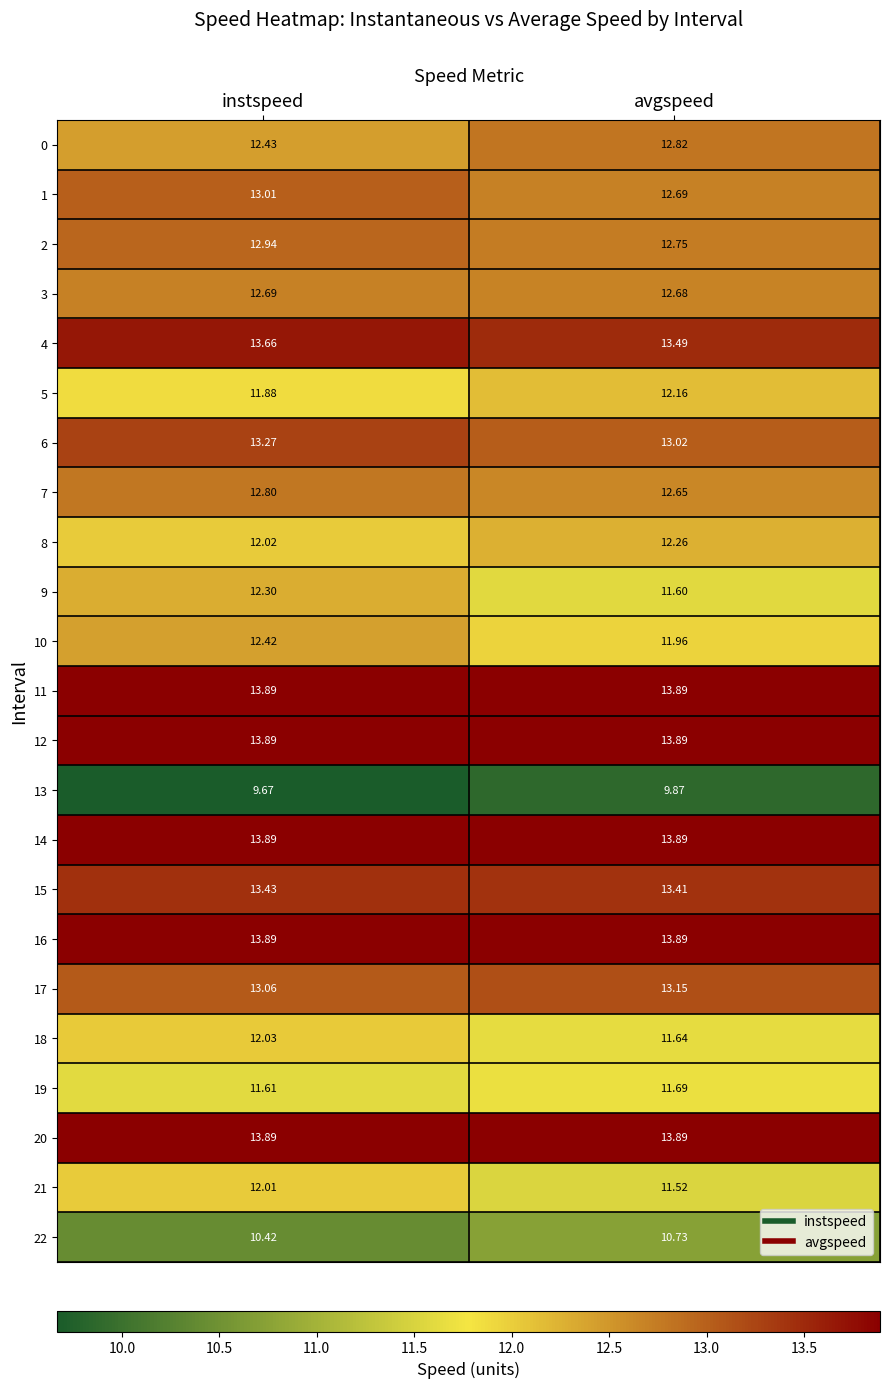

At which category is the sum across all series the highest?

instspeed